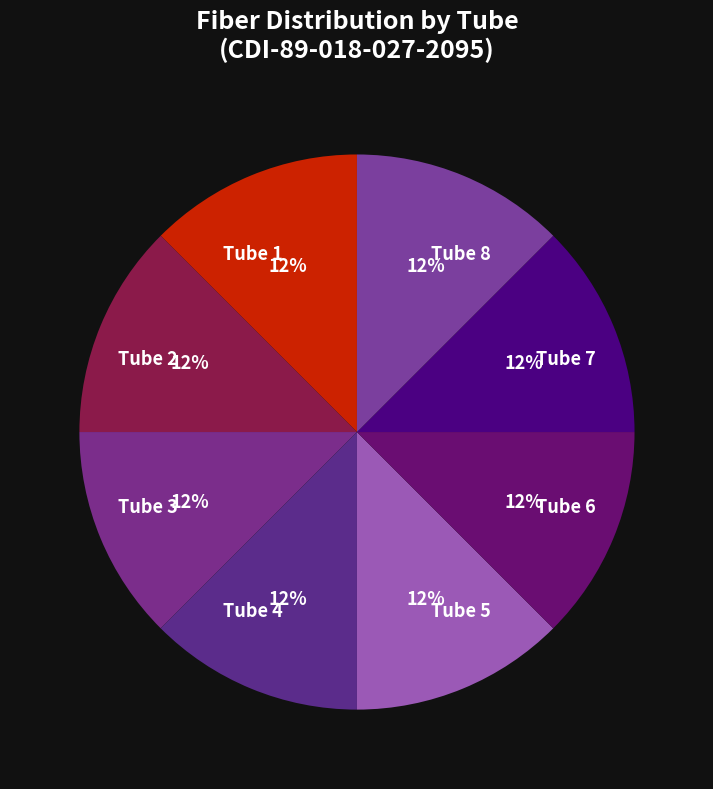

Does Tube 6 account for over 50% of the chart?

No